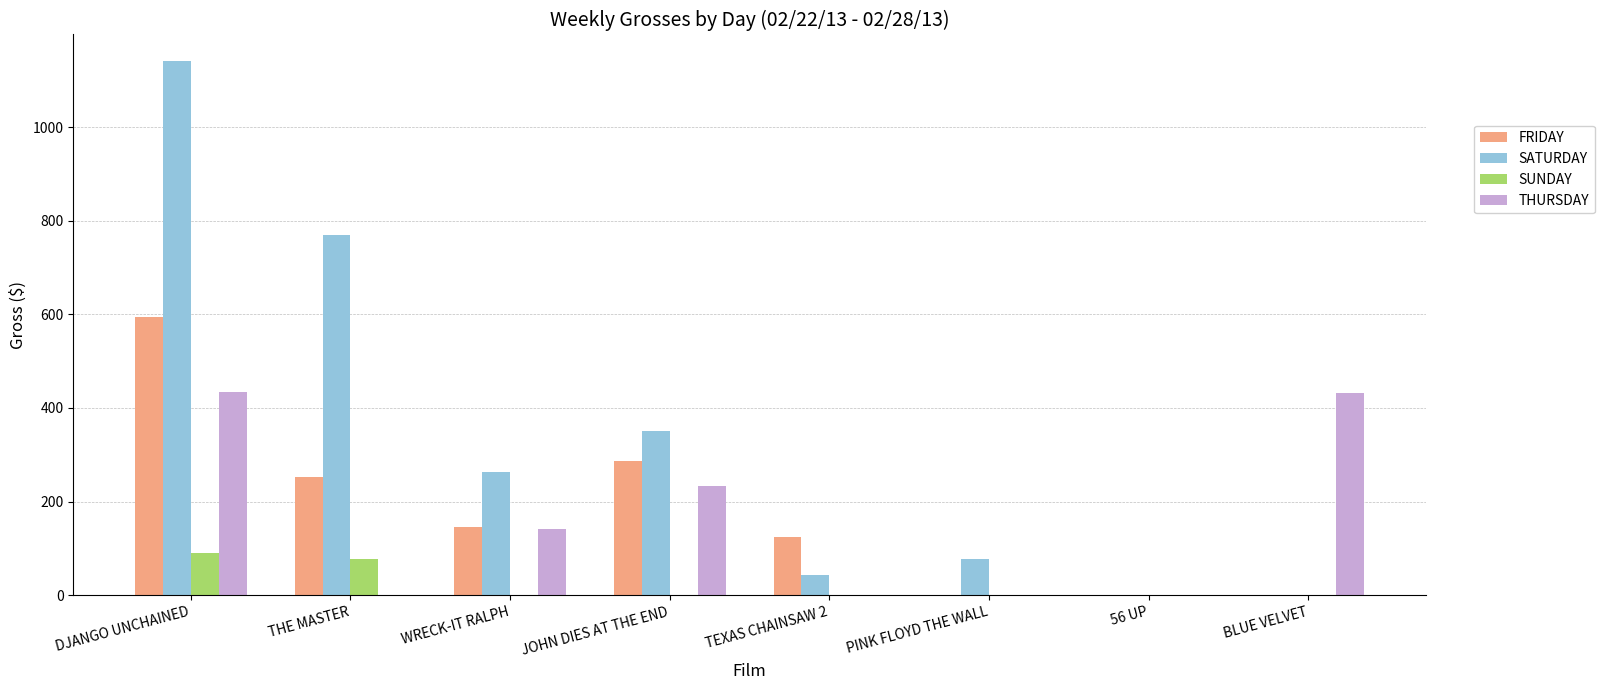

What is the maximum value for SUNDAY?

90